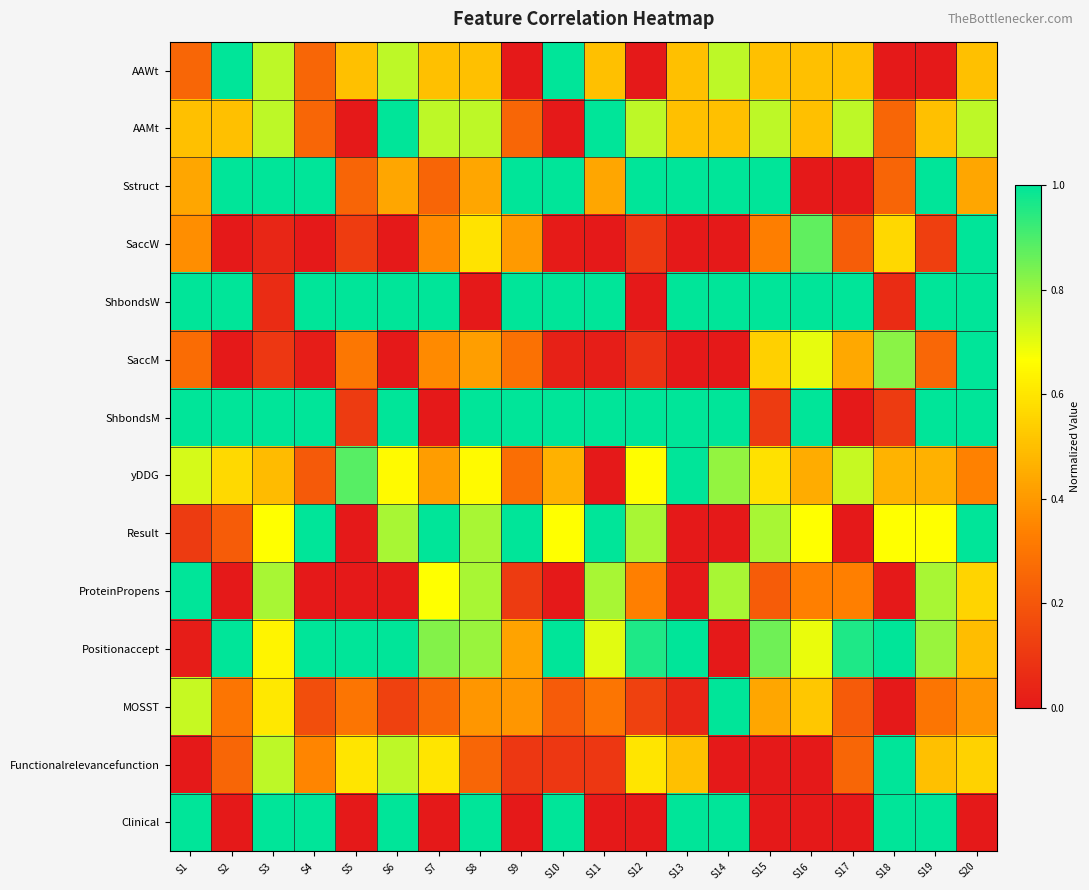

Reading right to left, extract all data points from this chart.

AAWt: S20=0.5	S19=0.0	S18=0.0	S17=0.5	S16=0.5	S15=0.5	S14=0.8	S13=0.5	S12=0.0	S11=0.5	S10=1.0	S9=0.0	S8=0.5	S7=0.5	S6=0.8	S5=0.5	S4=0.3	S3=0.8	S2=1.0	S1=0.3
AAMt: S20=0.8	S19=0.5	S18=0.3	S17=0.8	S16=0.5	S15=0.8	S14=0.5	S13=0.5	S12=0.8	S11=1.0	S10=0.0	S9=0.3	S8=0.8	S7=0.8	S6=1.0	S5=0.0	S4=0.3	S3=0.8	S2=0.5	S1=0.5
Sstruct: S20=0.4	S19=1.0	S18=0.2	S17=0.0	S16=0.0	S15=1.0	S14=1.0	S13=1.0	S12=1.0	S11=0.4	S10=1.0	S9=1.0	S8=0.4	S7=0.2	S6=0.4	S5=0.2	S4=1.0	S3=1.0	S2=1.0	S1=0.4
SaccW: S20=1.0	S19=0.1	S18=0.6	S17=0.2	S16=0.9	S15=0.3	S14=0.0	S13=0.0	S12=0.1	S11=0.0	S10=0.0	S9=0.4	S8=0.6	S7=0.4	S6=0.0	S5=0.1	S4=0.0	S3=0.0	S2=0.0	S1=0.4
ShbondsW: S20=1.0	S19=1.0	S18=0.1	S17=1.0	S16=1.0	S15=1.0	S14=1.0	S13=1.0	S12=0.0	S11=1.0	S10=1.0	S9=1.0	S8=0.0	S7=1.0	S6=1.0	S5=1.0	S4=1.0	S3=0.1	S2=1.0	S1=1.0
SaccM: S20=1.0	S19=0.3	S18=0.8	S17=0.4	S16=0.7	S15=0.5	S14=0.0	S13=0.0	S12=0.1	S11=0.0	S10=0.0	S9=0.3	S8=0.4	S7=0.4	S6=0.0	S5=0.3	S4=0.0	S3=0.1	S2=0.0	S1=0.3
ShbondsM: S20=1.0	S19=1.0	S18=0.1	S17=0.0	S16=1.0	S15=0.1	S14=1.0	S13=1.0	S12=1.0	S11=1.0	S10=1.0	S9=1.0	S8=1.0	S7=0.0	S6=1.0	S5=0.1	S4=1.0	S3=1.0	S2=1.0	S1=1.0
yDDG: S20=0.3	S19=0.5	S18=0.5	S17=0.7	S16=0.5	S15=0.6	S14=0.8	S13=1.0	S12=0.7	S11=0.0	S10=0.5	S9=0.3	S8=0.7	S7=0.4	S6=0.7	S5=0.9	S4=0.2	S3=0.5	S2=0.6	S1=0.7
Result: S20=1.0	S19=0.7	S18=0.7	S17=0.0	S16=0.7	S15=0.8	S14=0.0	S13=0.0	S12=0.8	S11=1.0	S10=0.7	S9=1.0	S8=0.8	S7=1.0	S6=0.8	S5=0.0	S4=1.0	S3=0.7	S2=0.2	S1=0.1
ProteinPropens: S20=0.6	S19=0.8	S18=0.0	S17=0.3	S16=0.3	S15=0.2	S14=0.8	S13=0.0	S12=0.3	S11=0.8	S10=0.0	S9=0.1	S8=0.8	S7=0.7	S6=0.0	S5=0.0	S4=0.0	S3=0.8	S2=0.0	S1=1.0
Positionaccept: S20=0.5	S19=0.8	S18=1.0	S17=1.0	S16=0.7	S15=0.9	S14=0.0	S13=1.0	S12=1.0	S11=0.7	S10=1.0	S9=0.4	S8=0.8	S7=0.8	S6=1.0	S5=1.0	S4=1.0	S3=0.6	S2=1.0	S1=0.0
MOSST: S20=0.4	S19=0.3	S18=0.0	S17=0.2	S16=0.5	S15=0.4	S14=1.0	S13=0.0	S12=0.1	S11=0.3	S10=0.2	S9=0.4	S8=0.4	S7=0.3	S6=0.1	S5=0.3	S4=0.2	S3=0.6	S2=0.3	S1=0.7
Functionalrelevancefunction: S20=0.6	S19=0.5	S18=1.0	S17=0.2	S16=0.0	S15=0.0	S14=0.0	S13=0.5	S12=0.6	S11=0.1	S10=0.1	S9=0.1	S8=0.2	S7=0.6	S6=0.8	S5=0.6	S4=0.3	S3=0.8	S2=0.2	S1=0.0
Clinical: S20=0.0	S19=1.0	S18=1.0	S17=0.0	S16=0.0	S15=0.0	S14=1.0	S13=1.0	S12=0.0	S11=0.0	S10=1.0	S9=0.0	S8=1.0	S7=0.0	S6=1.0	S5=0.0	S4=1.0	S3=1.0	S2=0.0	S1=1.0